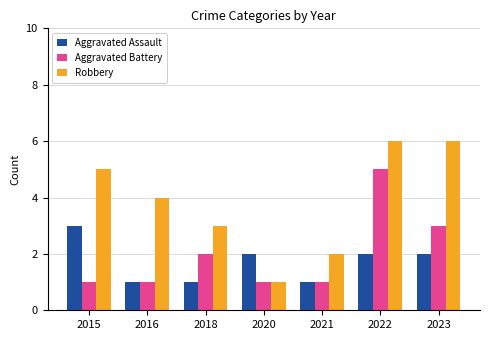

Reading left to right, what are all the values shown in this chart?

Aggravated Assault: 3	1	1	2	1	2	2
Aggravated Battery: 1	1	2	1	1	5	3
Robbery: 5	4	3	1	2	6	6